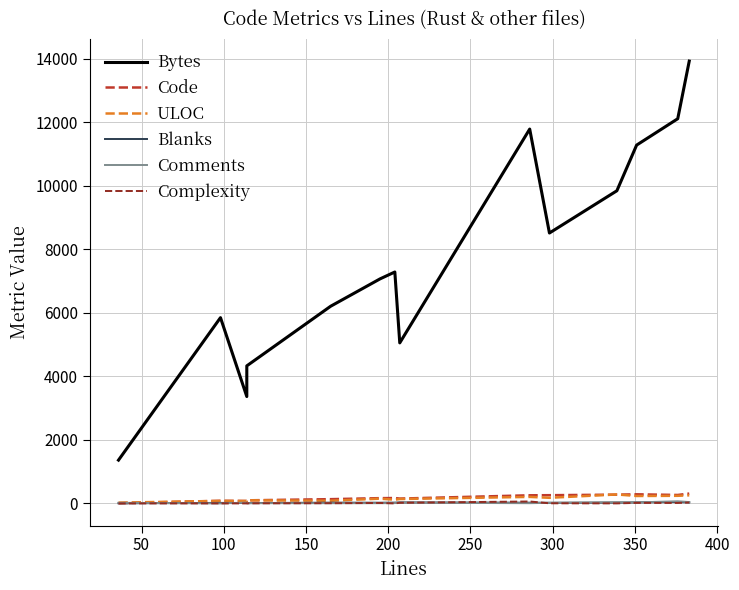

True or false: Blanks and Bytes intersect in this chart.

False